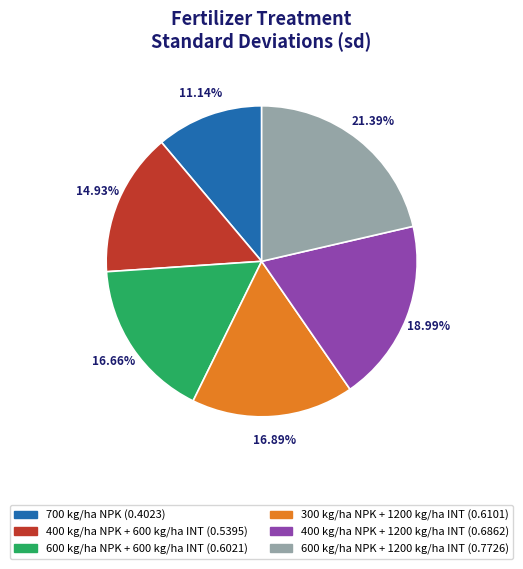

How many segments does this pie chart have?

6